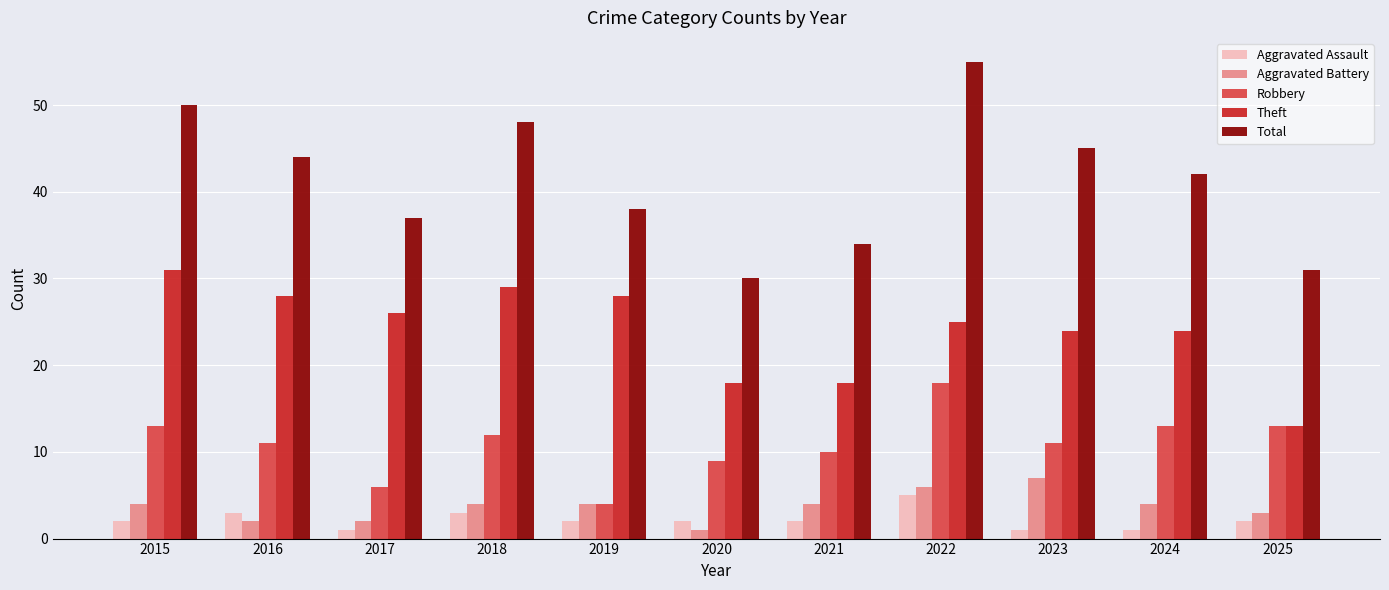

What is the sum of all Robbery values?

120